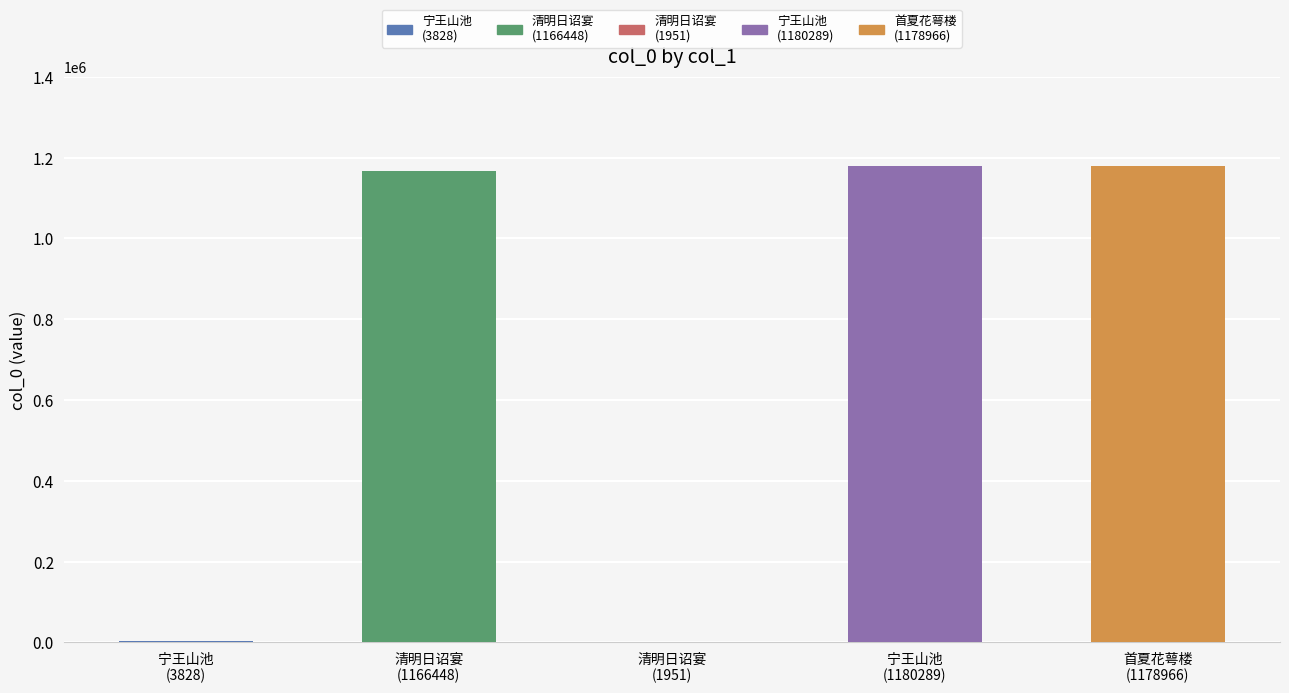

What is the difference between the second highest and second lowest values?

1175138